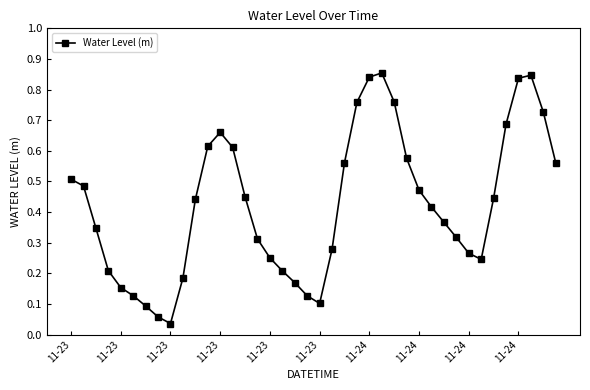

What is the sum of all values?

17.0